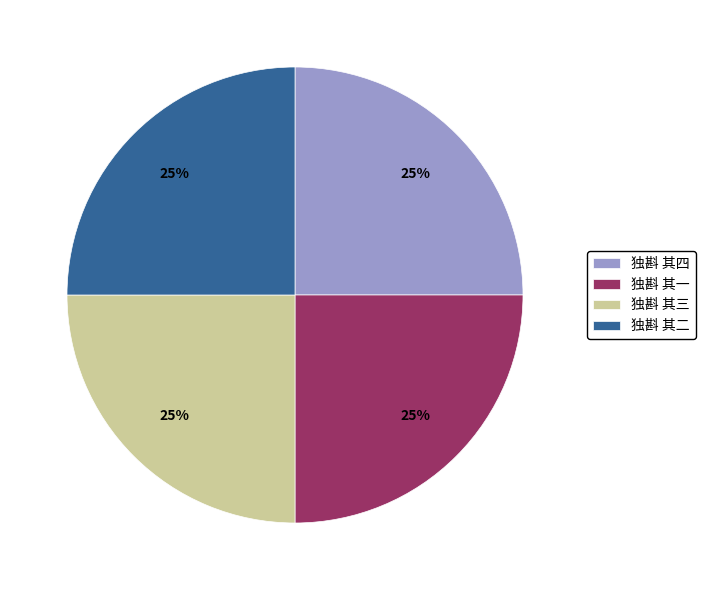

To the nearest percent, what is the average slice percentage?

25%